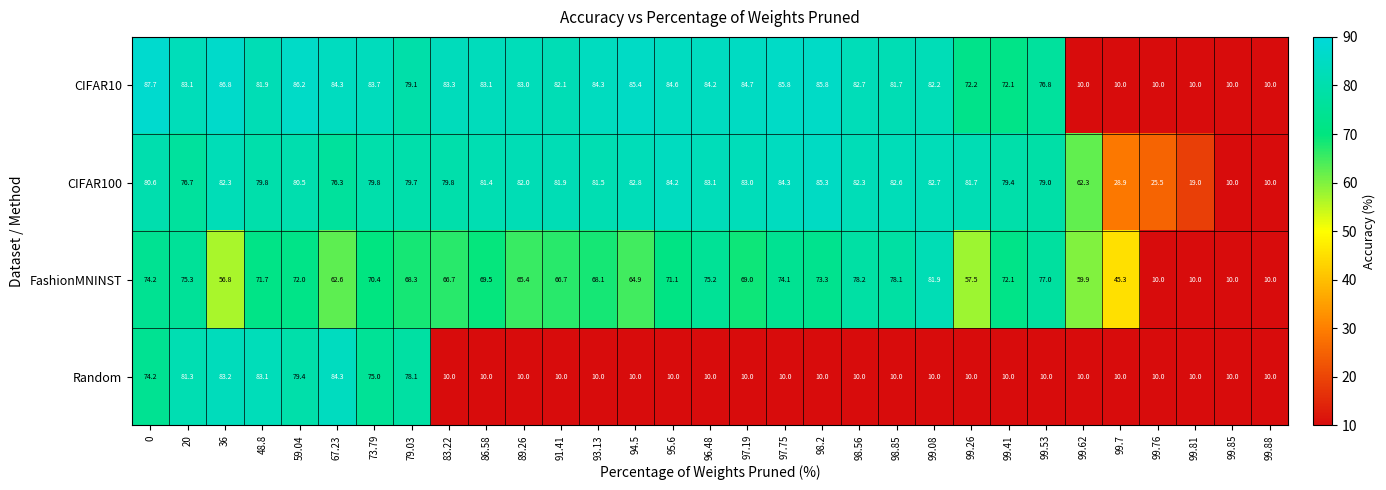

What is the smallest value displayed?

10.0